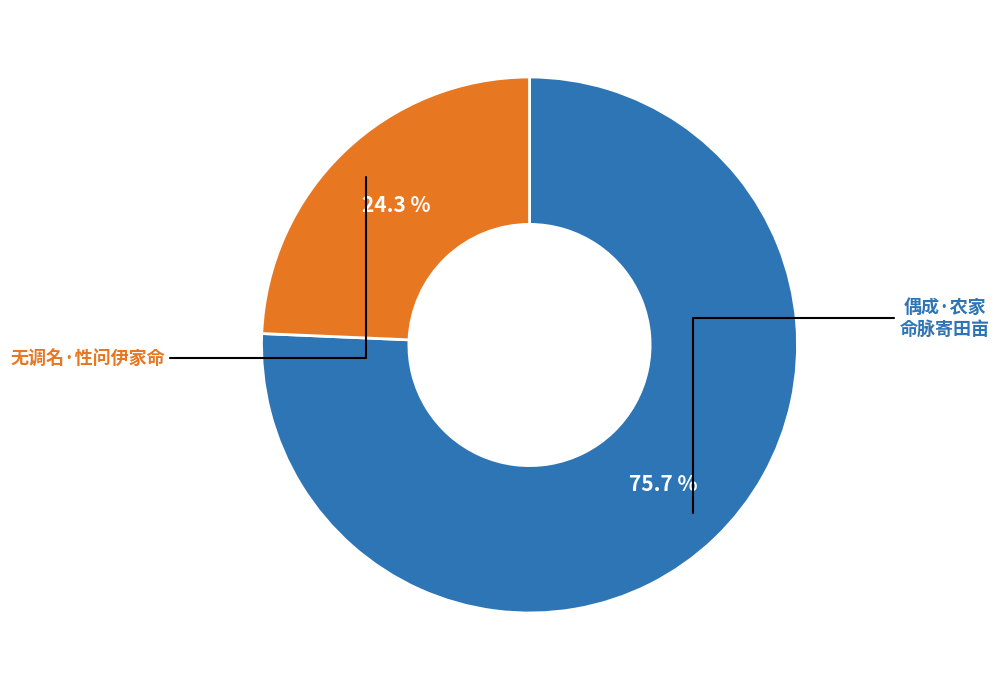

Is there any slice that represents more than half of the pie?

Yes